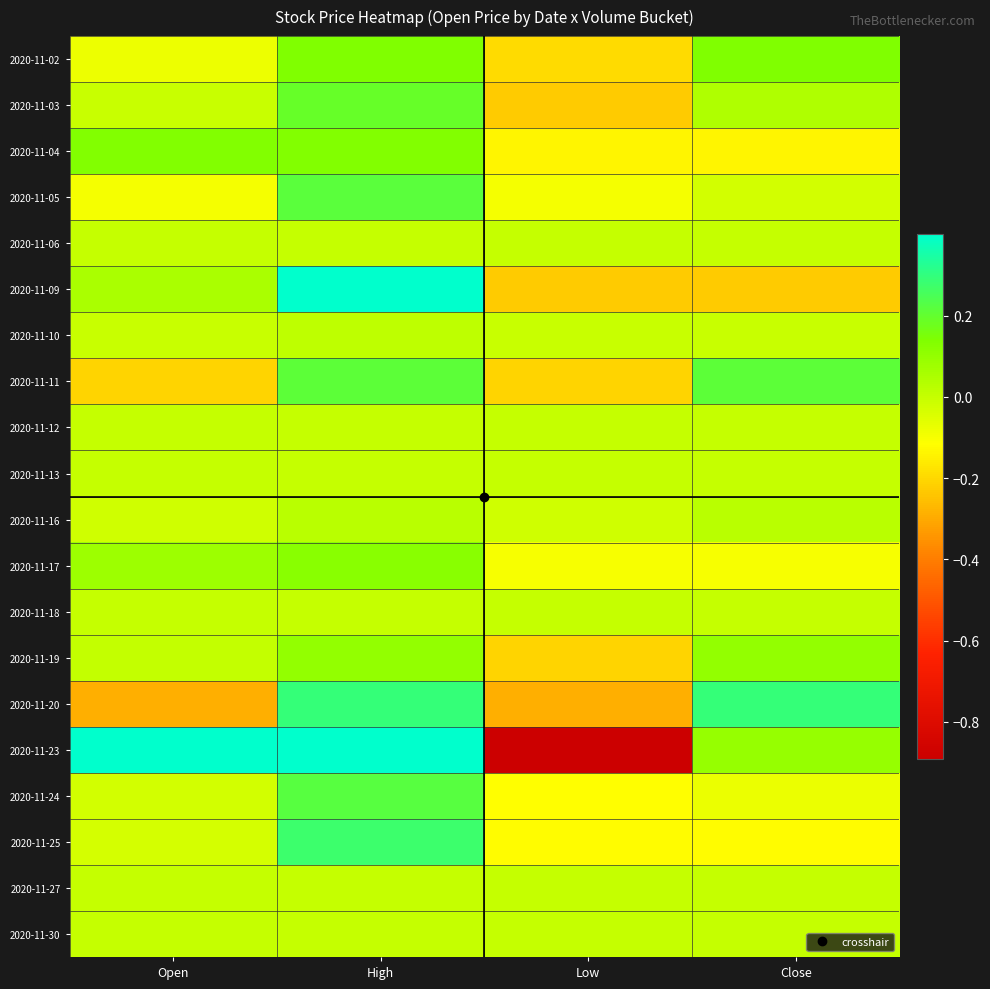

What is the difference between the highest and lowest values at Open?

0.7